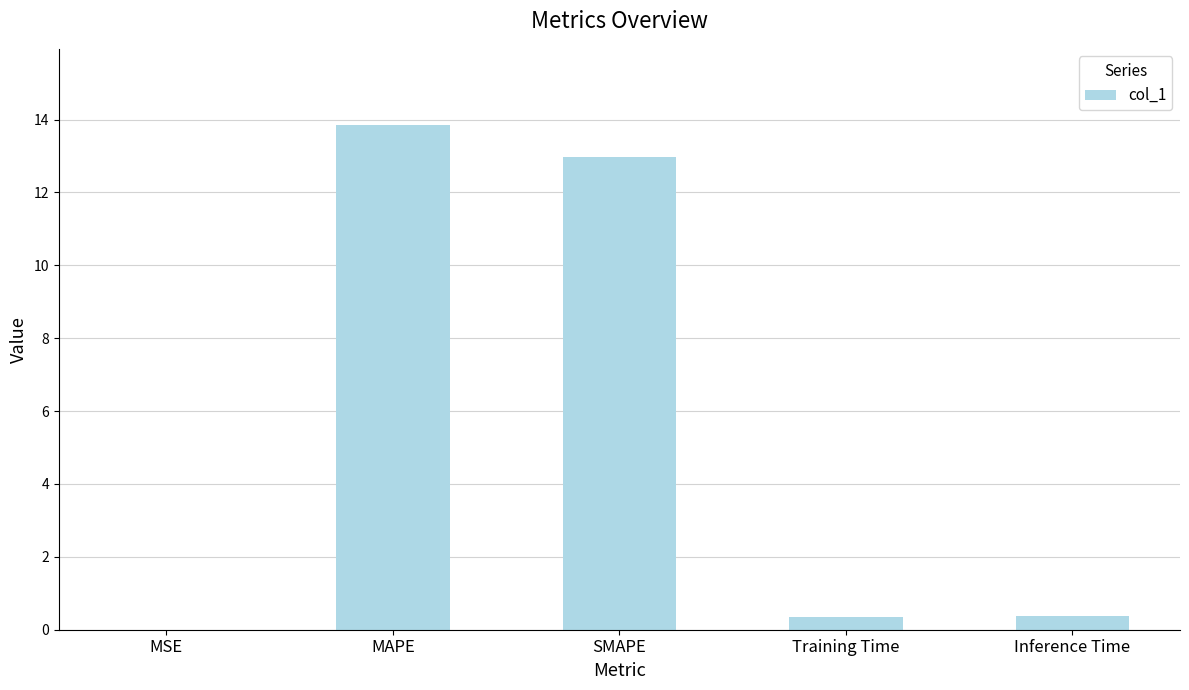

What is the greatest value displayed?

13.9